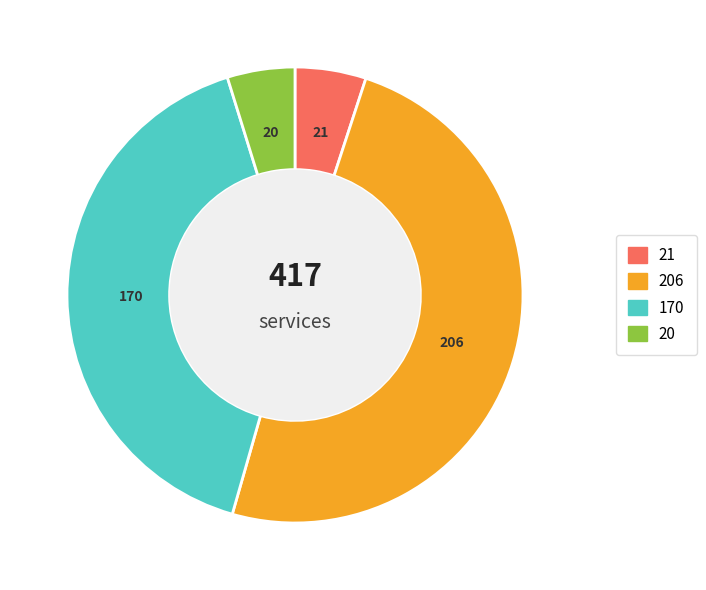

Does any single category account for the majority?

No